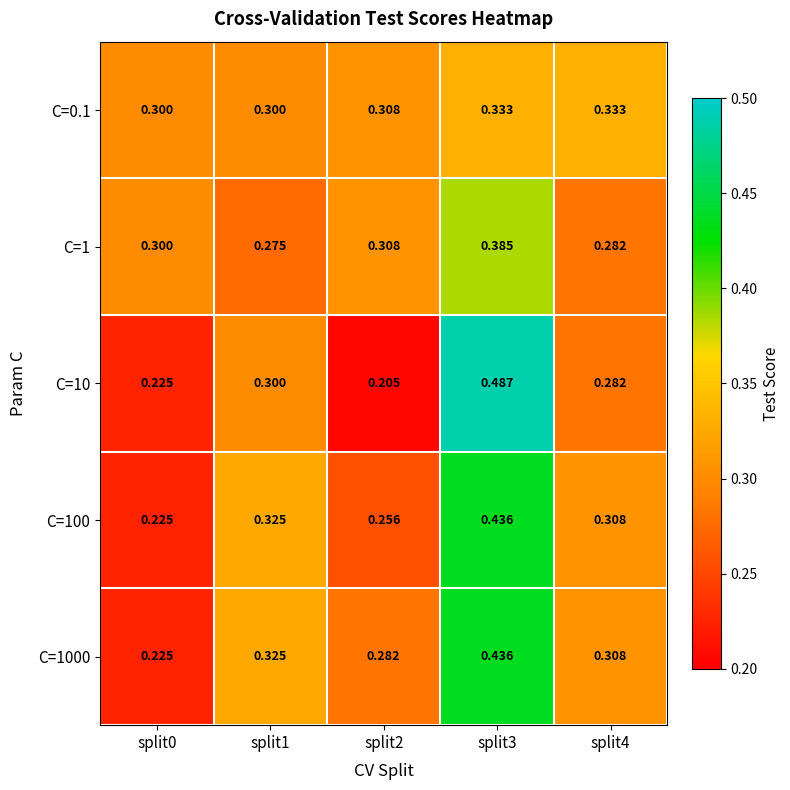

Is the value of C=1000 at split0 greater than the value of C=10 at split3?

No